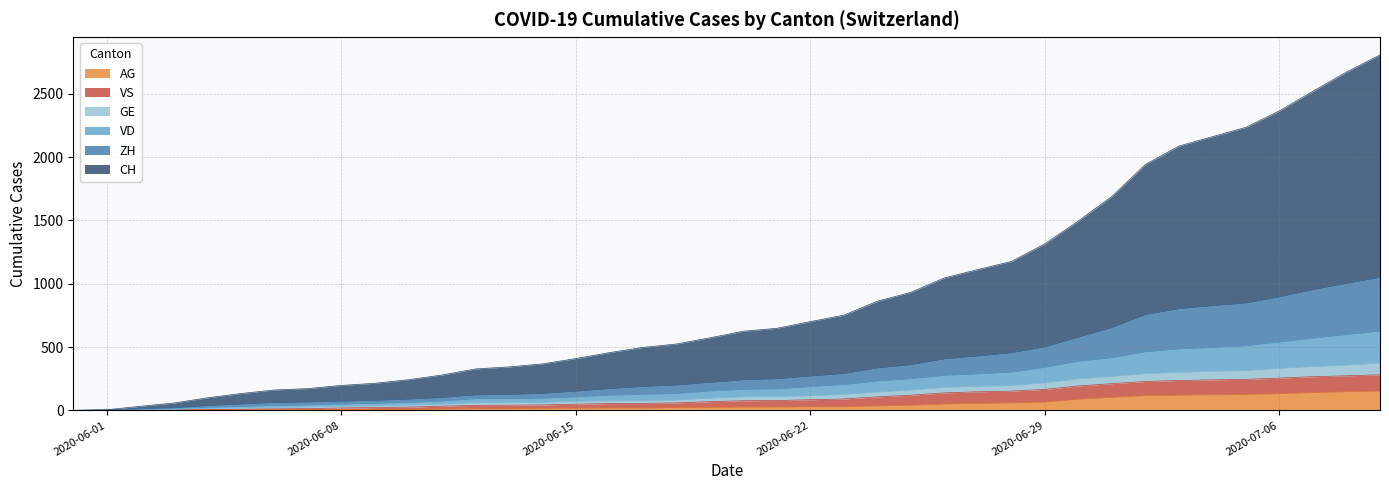

What position from the right is 2020-06-20?

20